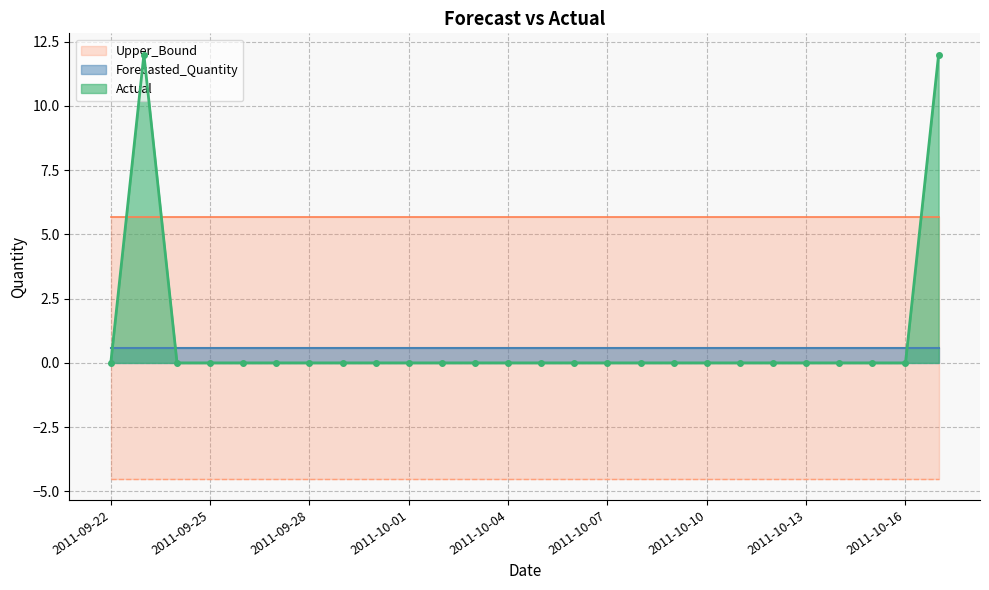

True or false: Actual has a value of 0 at 2011-09-25.

True